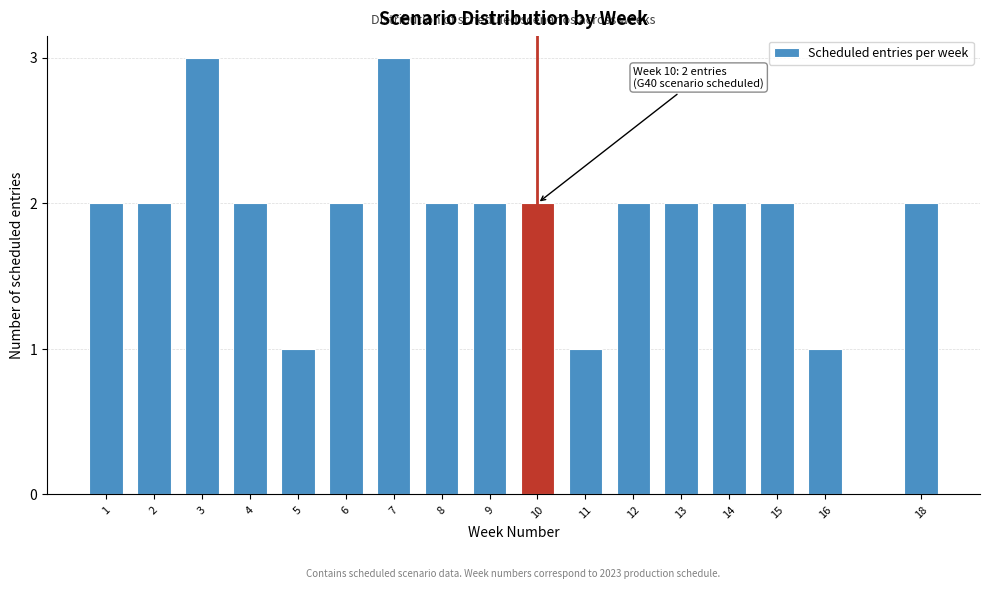

Reading right to left, transcribe all the data shown in this chart.

2	1	2	2	2	2	1	2	2	2	3	2	1	2	3	2	2